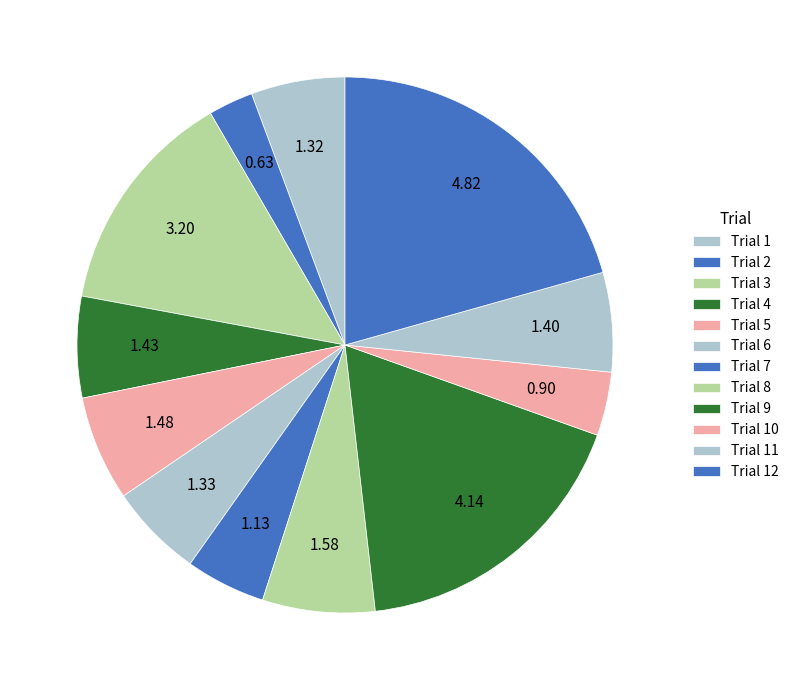

Rank the categories by value from lowest to highest.

Trial 2, Trial 10, Trial 7, Trial 1, Trial 6, Trial 11, Trial 4, Trial 5, Trial 8, Trial 3, Trial 9, Trial 12